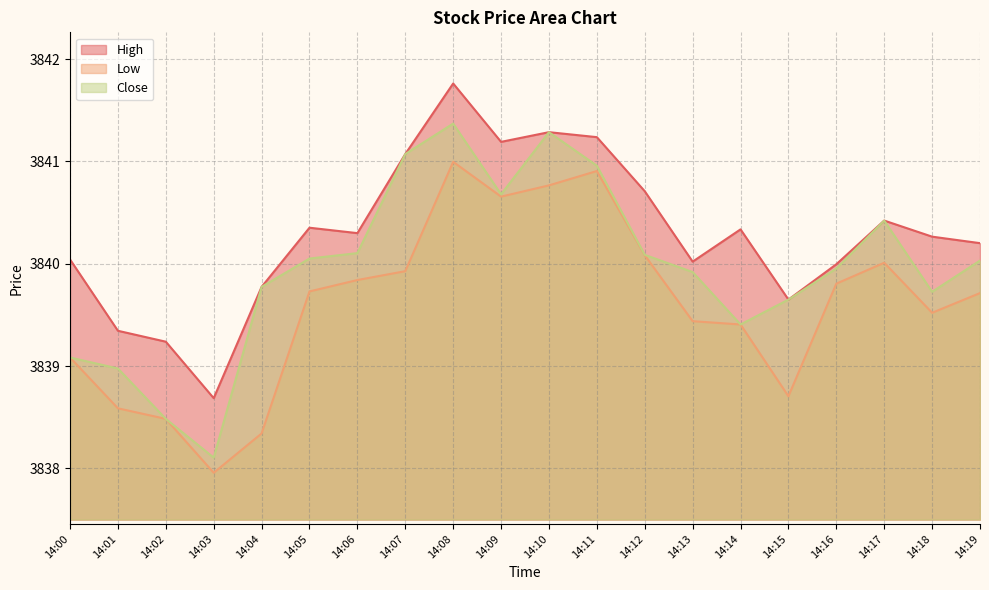

What is the total value across all series at 14:15?

11518.0